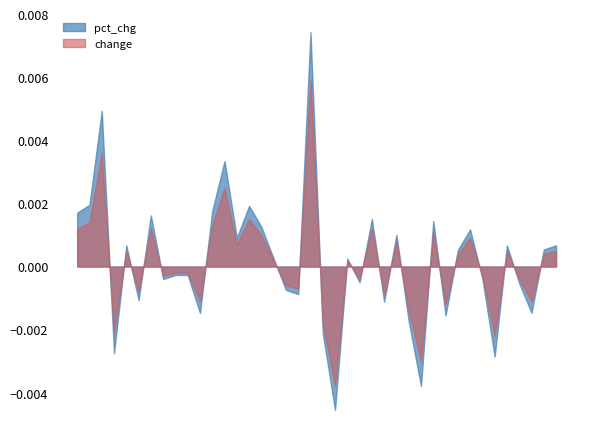

Rank the series at 210 from highest to lowest value.

change, pct_chg